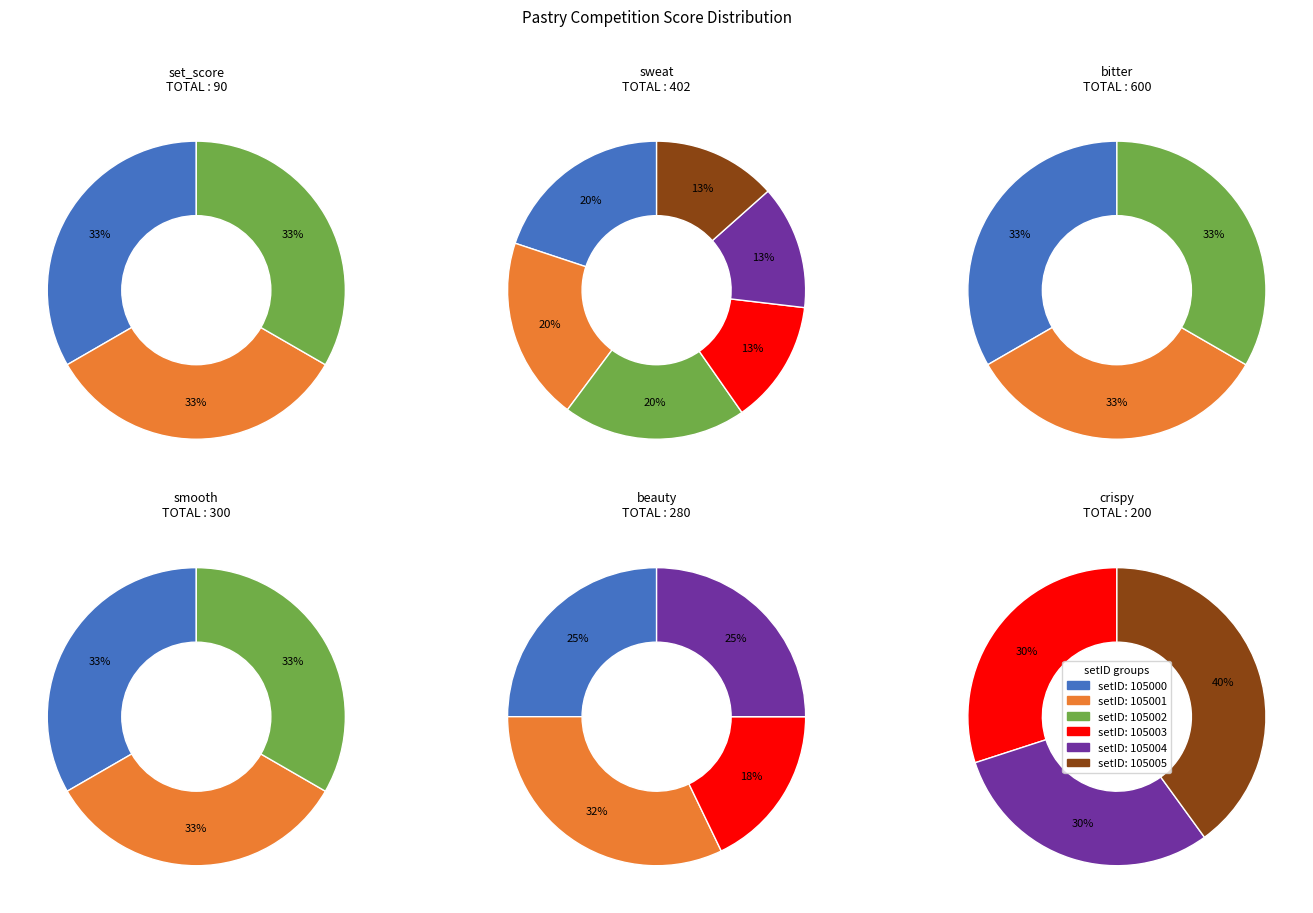

Count the number of slices in the pie.

6